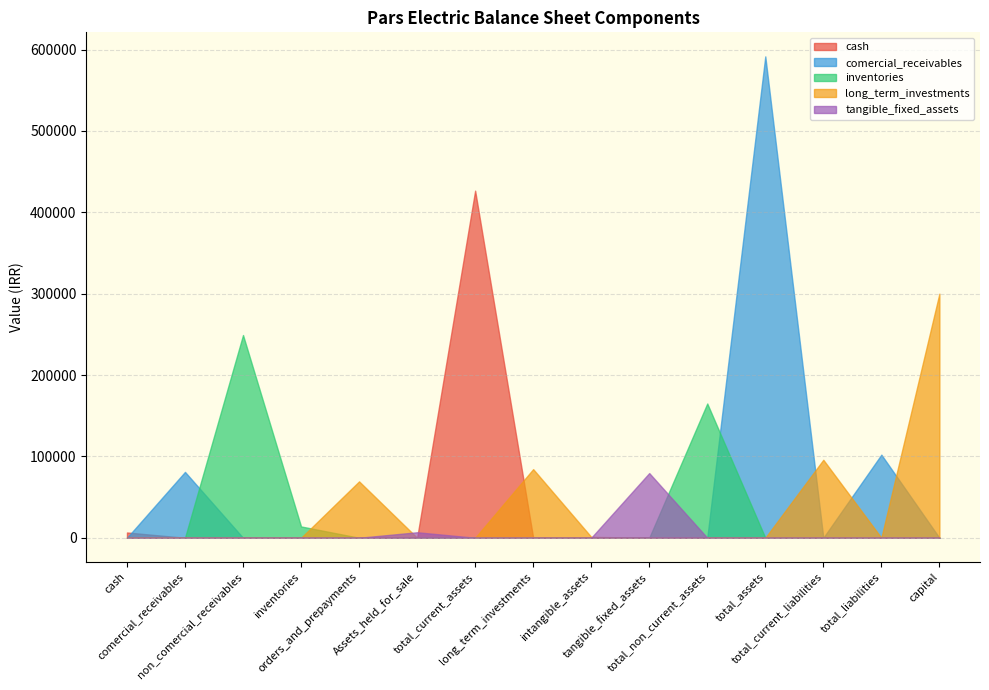

What is the label of the 11th point from the left?

total_non_current_assets